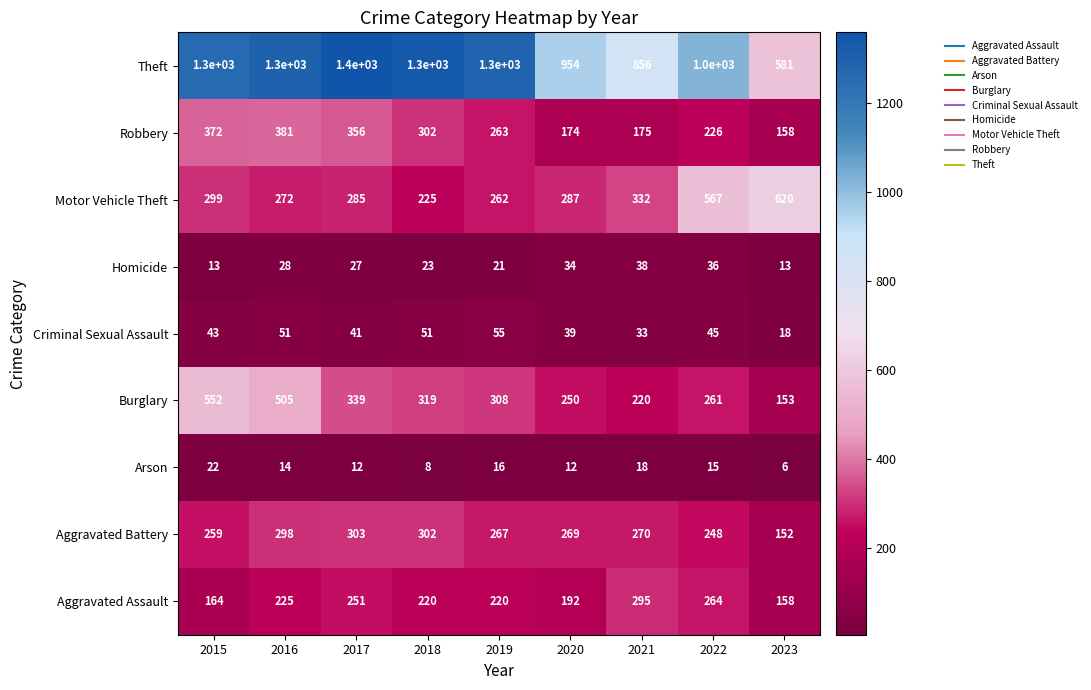

At which category is the sum across all series the highest?

2016